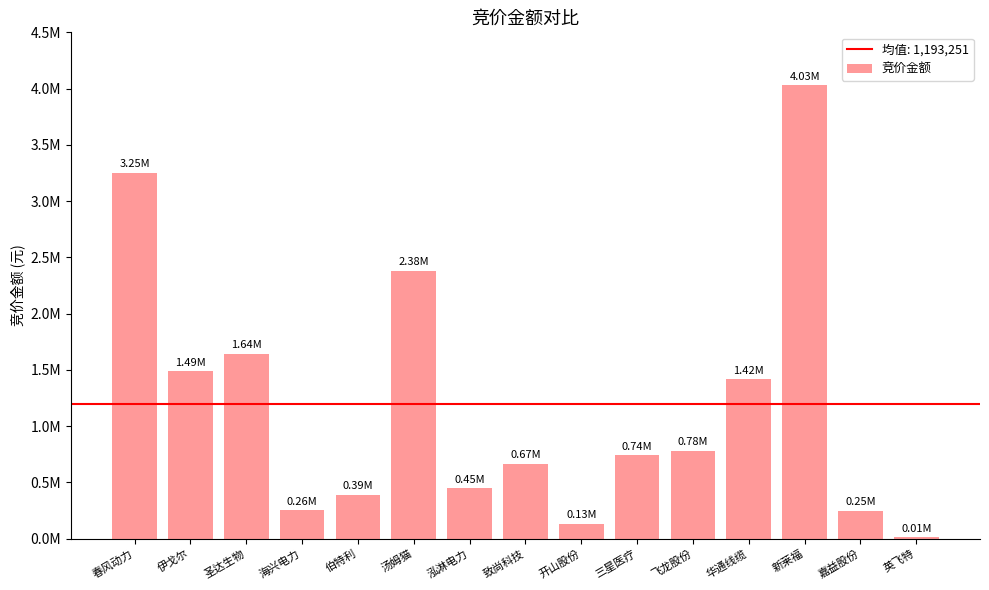

At which label is the value closest to 2020164?

汤姆猫